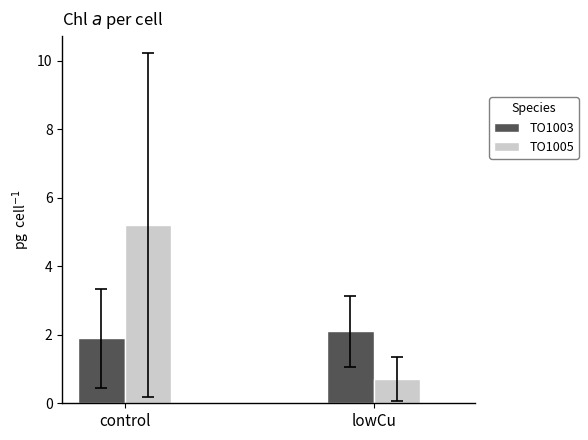

Which series has the widest spread of values?

TO1005